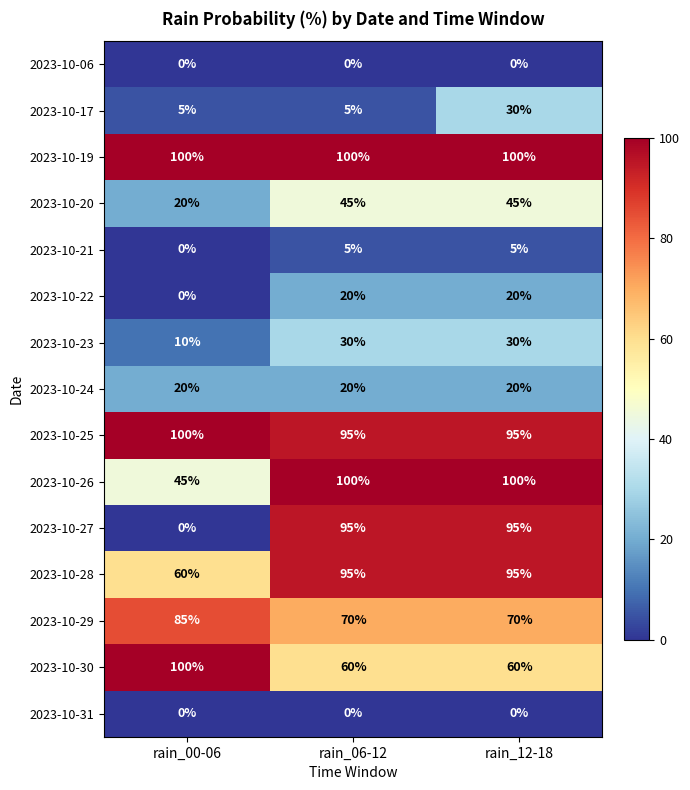

At which category is the sum across all series the highest?

rain_12-18